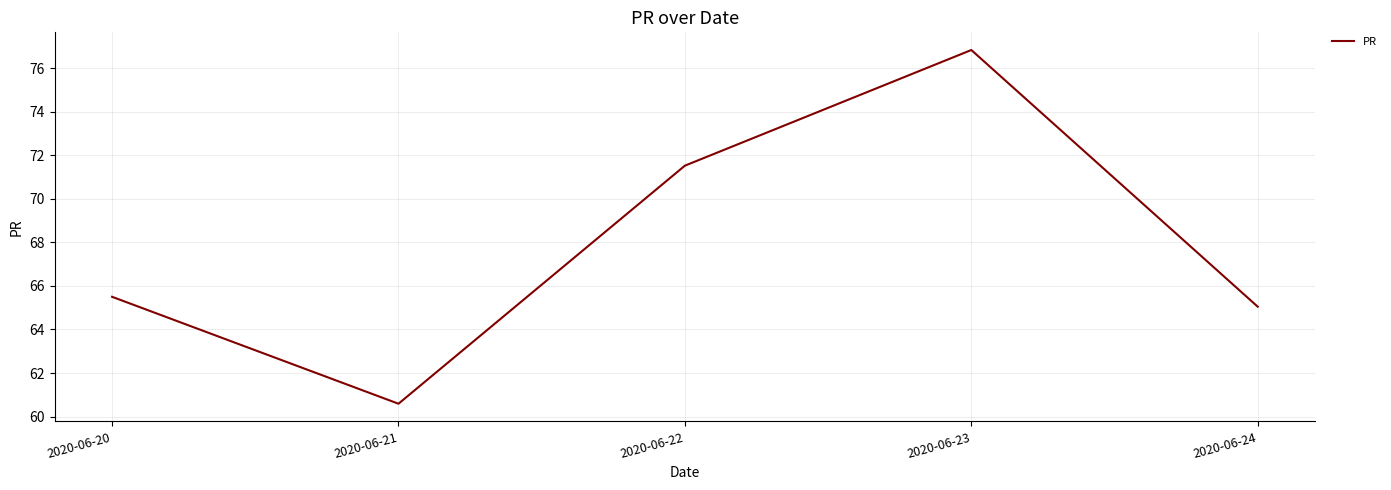

List the labels in order of value, largest first.

2020-06-23, 2020-06-22, 2020-06-20, 2020-06-24, 2020-06-21